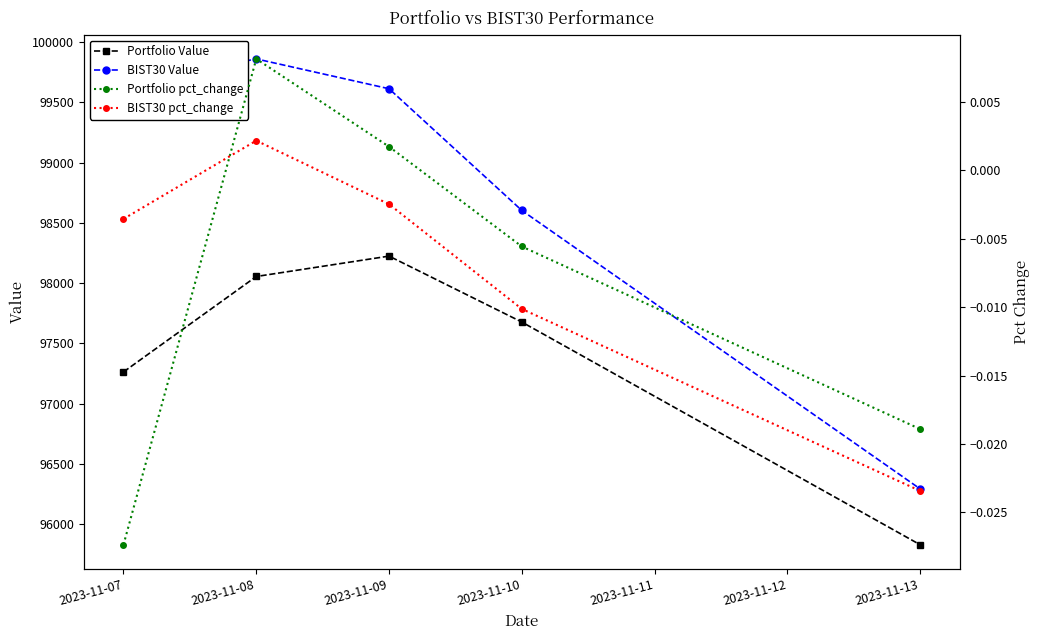

Reading left to right, transcribe all the data shown in this chart.

Portfolio Value: 97263.3	98055.1	98224.4	97677.2	95829.7
BIST30 Value: 99644.5	99860.5	99612.9	98603.3	96292.9
Portfolio pct_change: -0.0	0.0	0.0	-0.0	-0.0
BIST30 pct_change: -0.0	0.0	-0.0	-0.0	-0.0